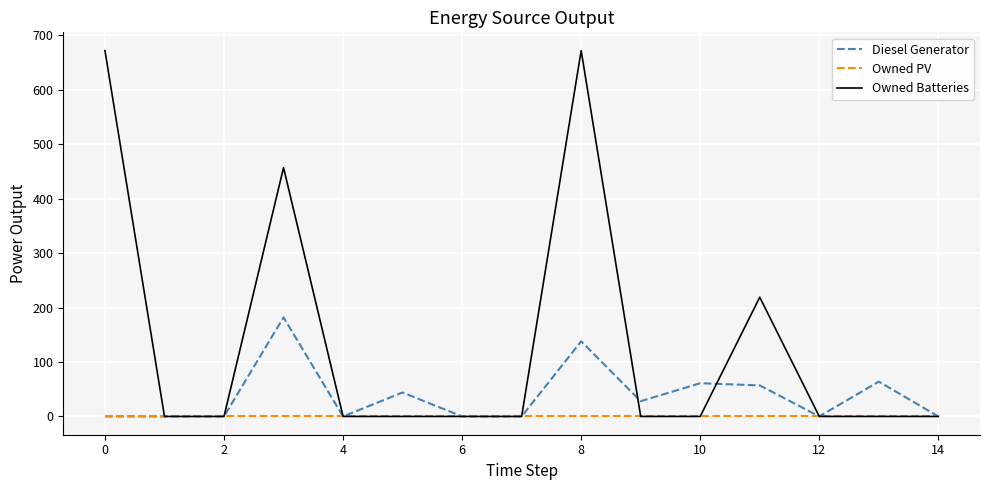

Which series has the largest total across all categories?

Owned Batteries